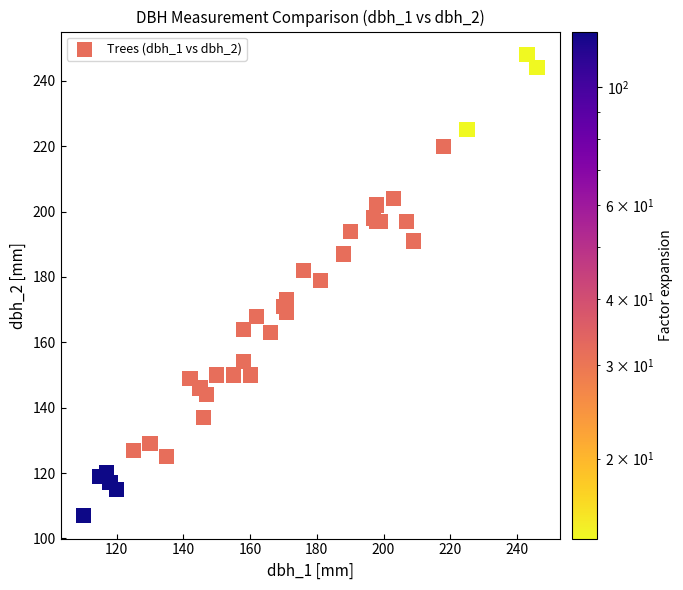

What Y value in the scatter plot is closest to 177?

179